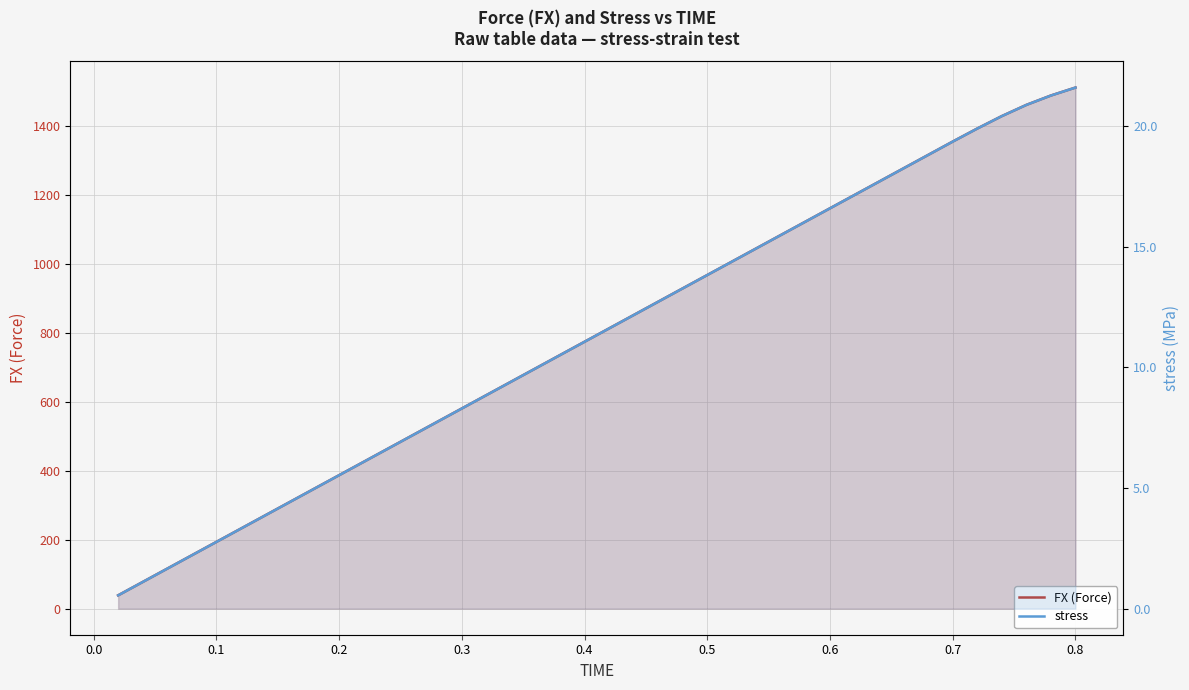

How many lines are shown in the chart?

2